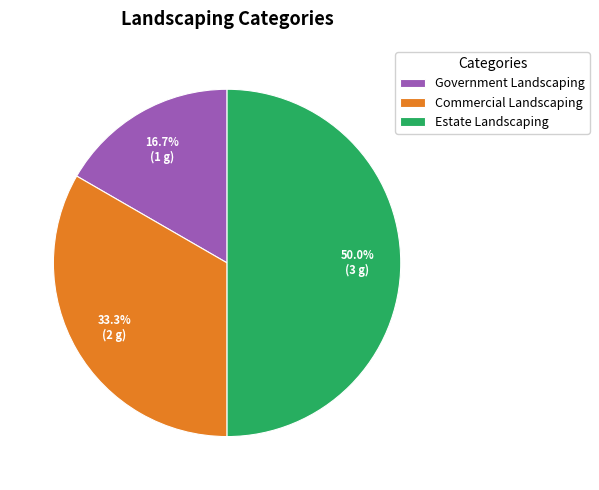

Is Commercial Landscaping the majority of the pie?

No